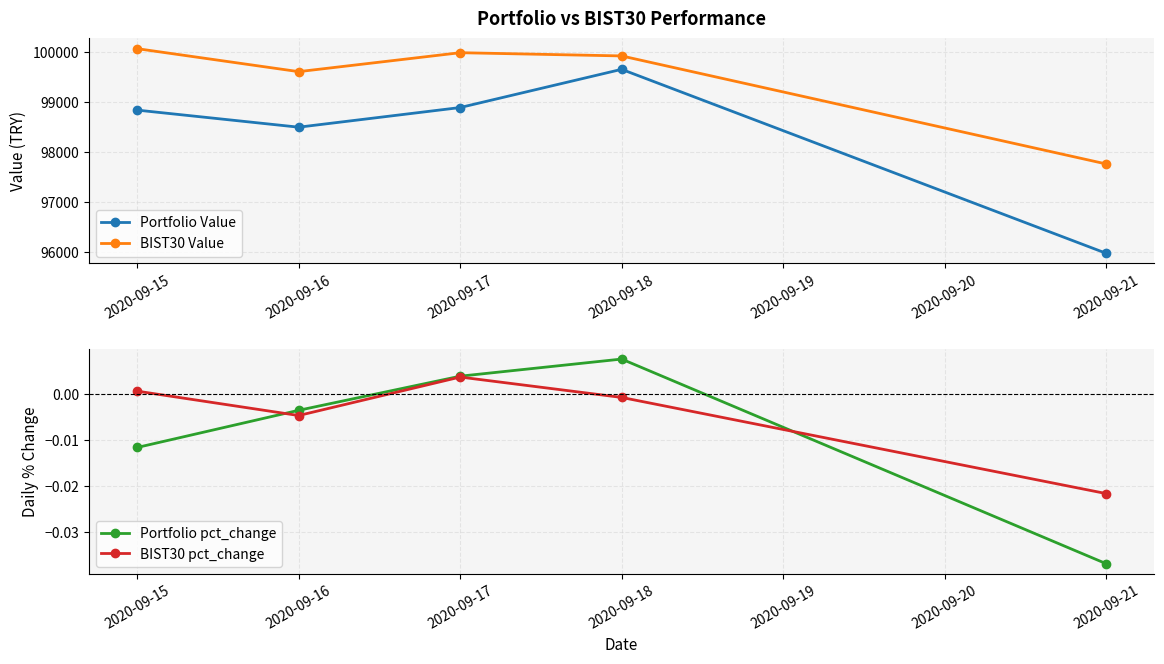

How many interior local valleys does the Portfolio Value series have?

1